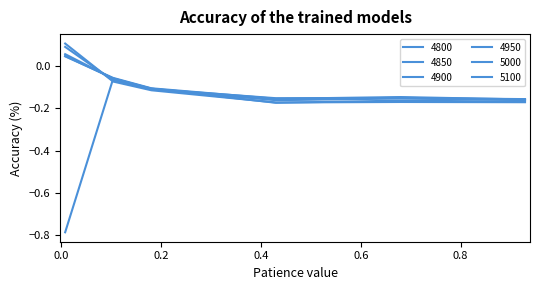

At which category is the sum across all series the highest?

0.1041095890410959